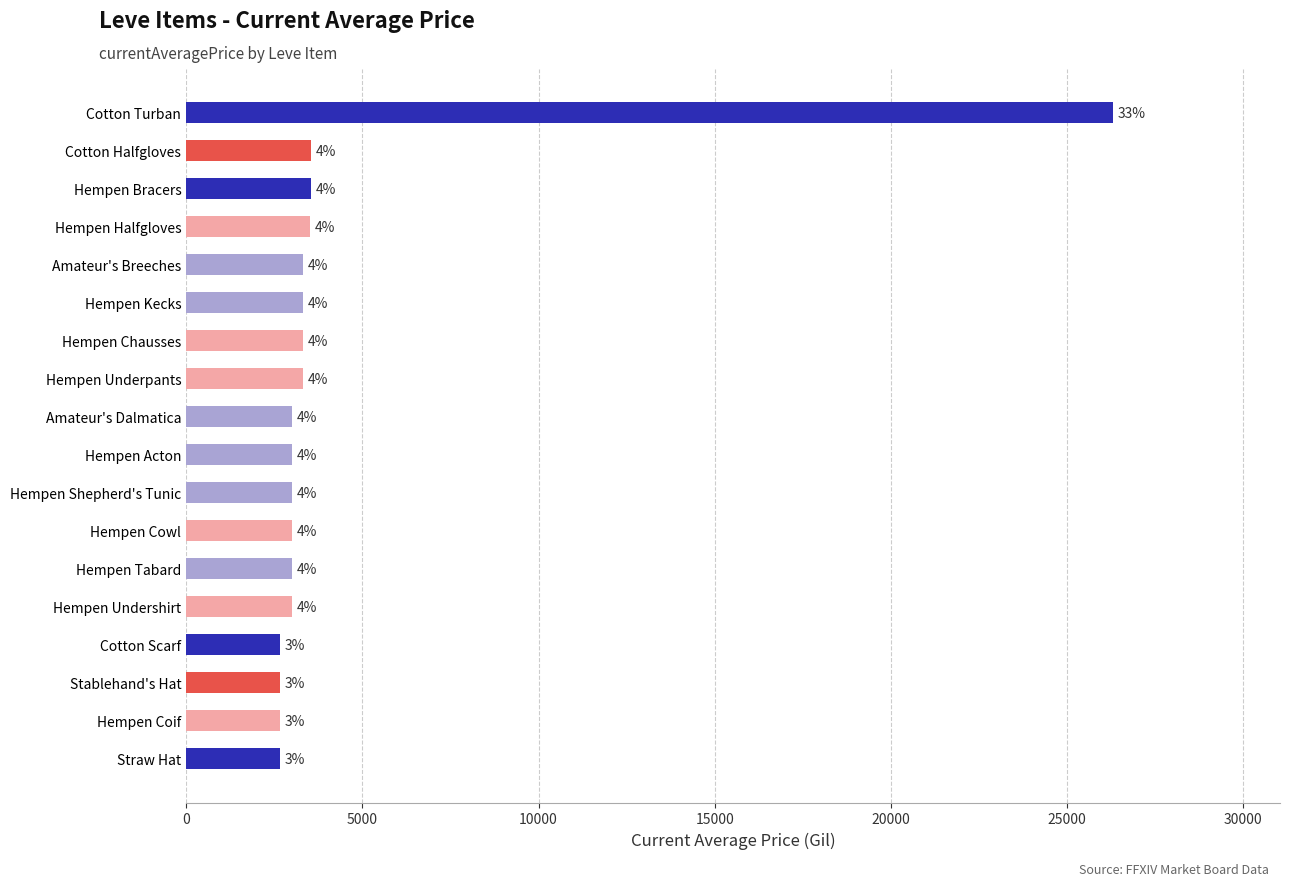

Is it true that the value at Cotton Scarf is 4649?

False